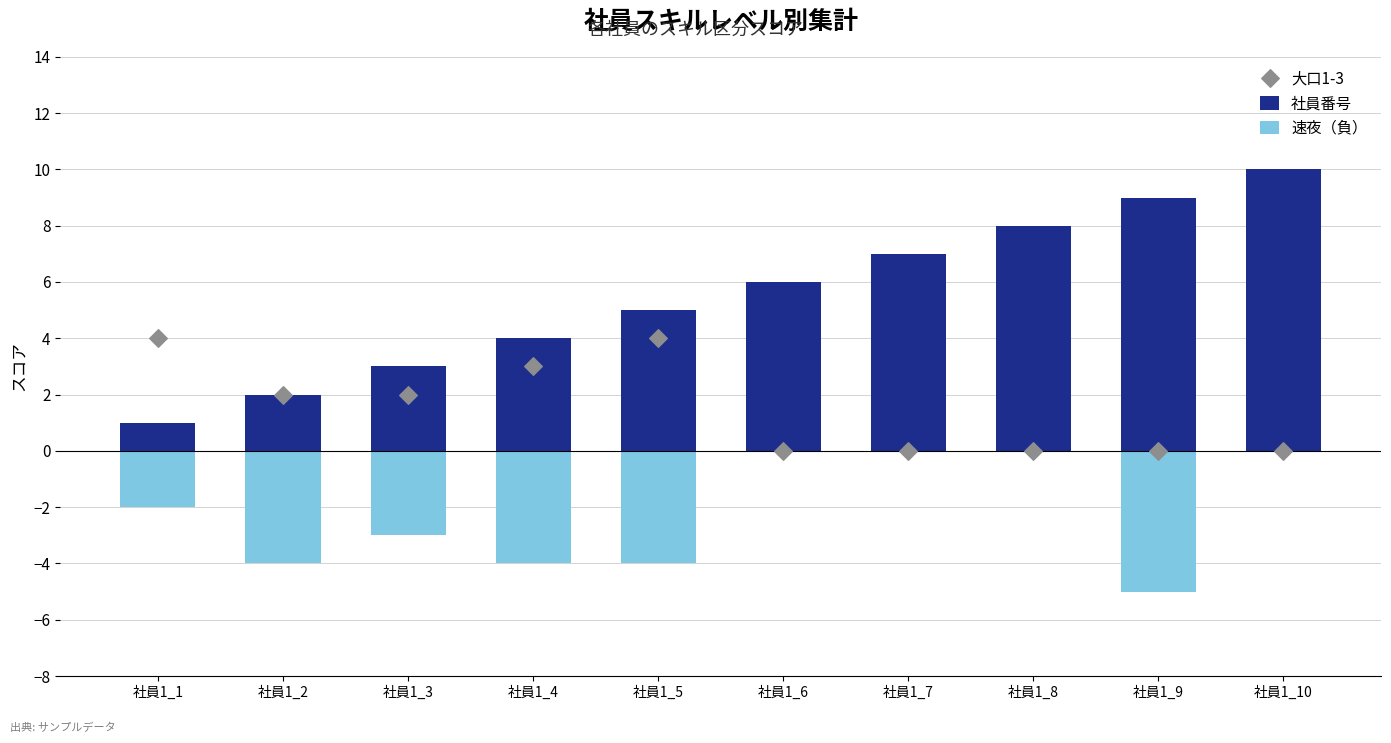

Which series has the widest spread of Y values?

社員番号